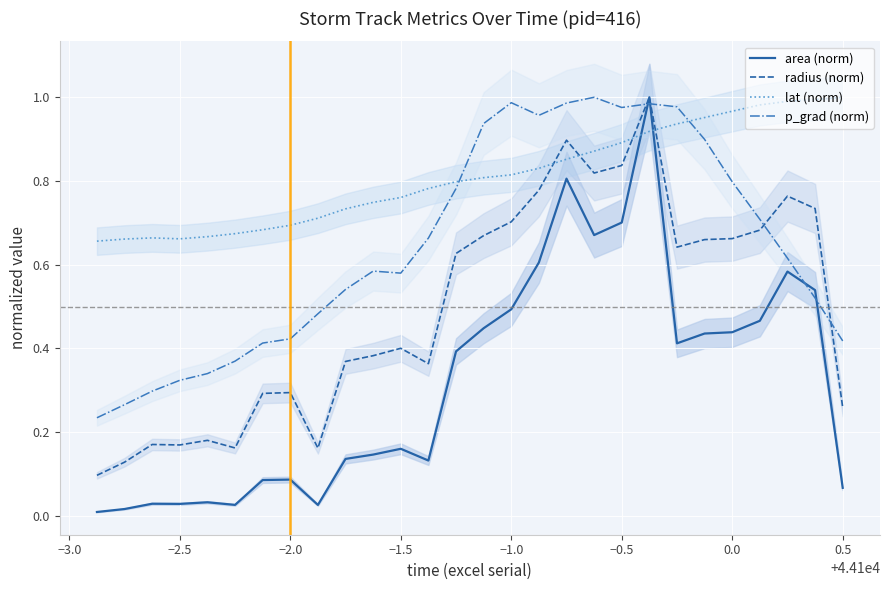

How many distinct data groups are displayed?

4